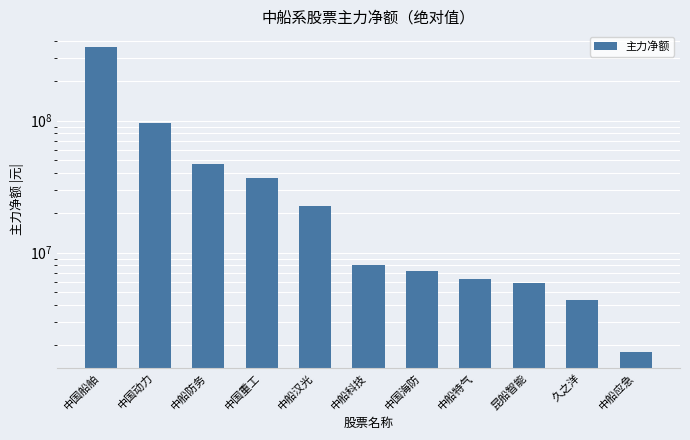

Reading right to left, what are all the values shown in this chart?

中船应急=1758432	久之洋=4397943	昆船智能=5880749	中船特气=6324602	中国海防=7229555	中船科技=8013498	中船汉光=22529056	中国重工=36707993	中船防务=46610123	中国动力=95271424	中国船舶=364148981